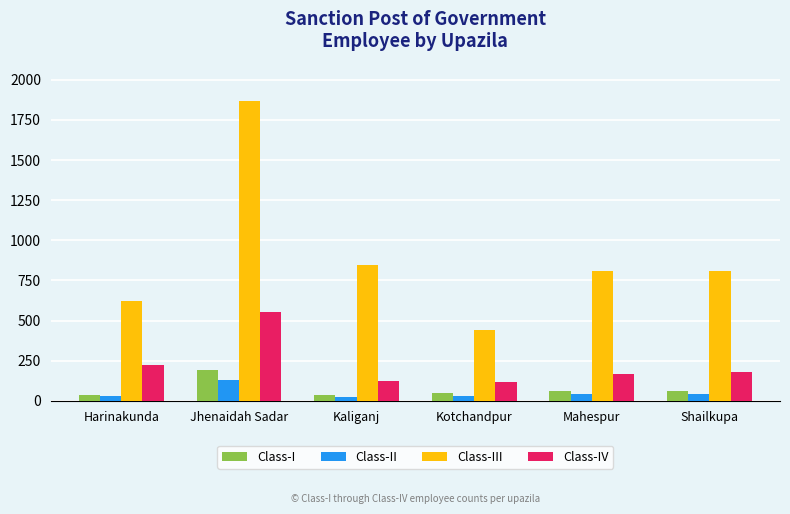

Is it true that Class-III equals 1289 at Jhenaidah Sadar?

False